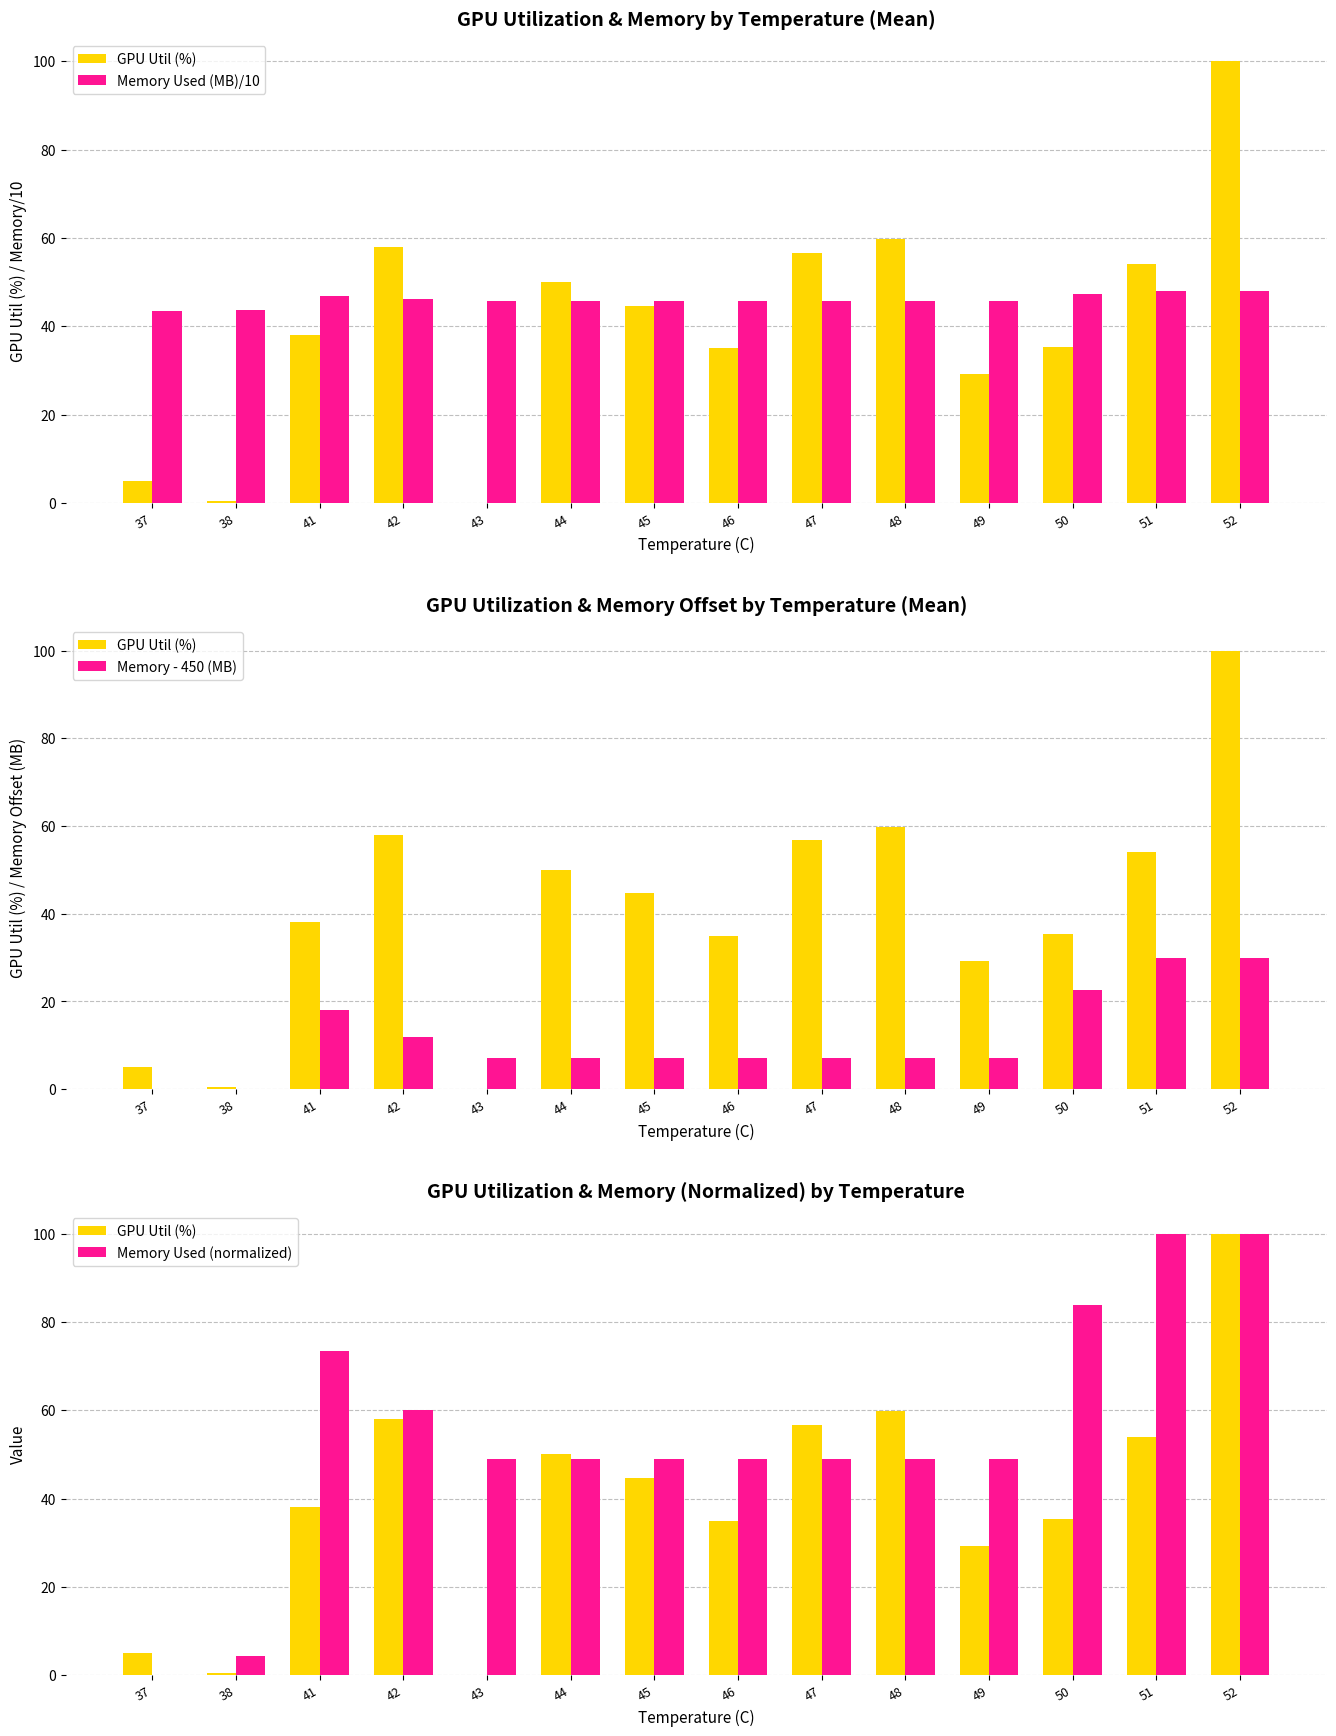

Which series has the largest total across all categories?

Memory Used (normalized)